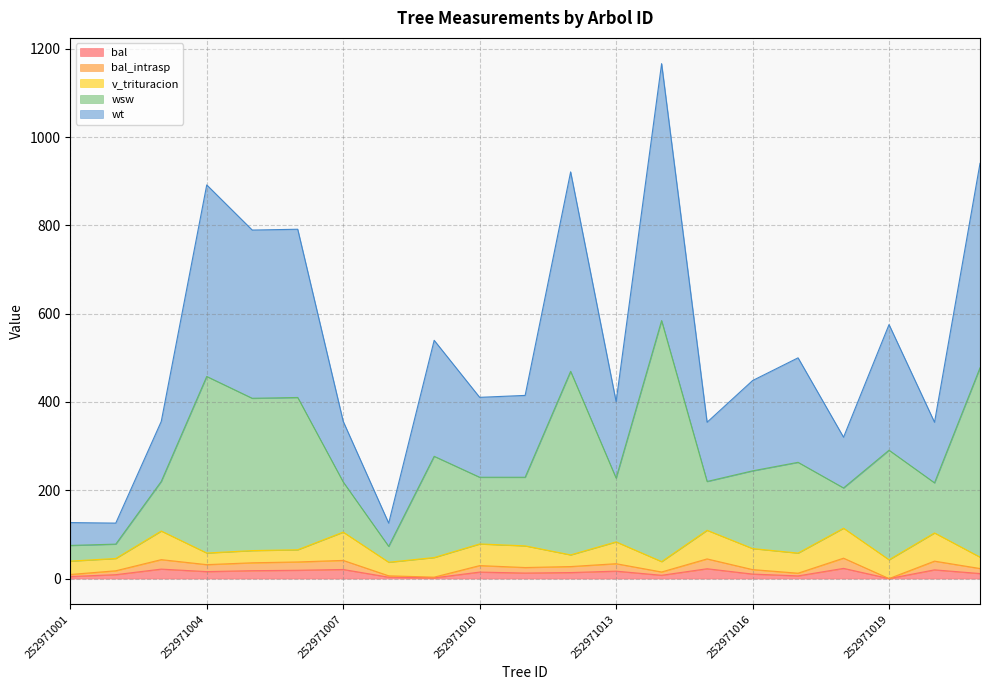

Where is wt nearest to the value 328?

252971019